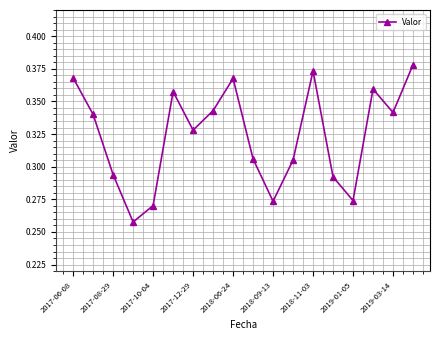

How many interior local peaks (higher than both neighbors) does the data have?

4